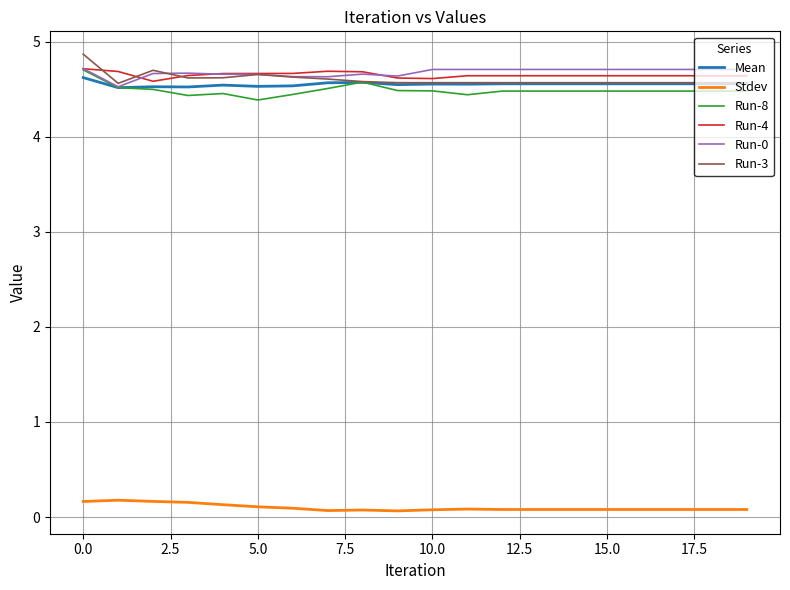

What is the minimum value for Mean?

4.5